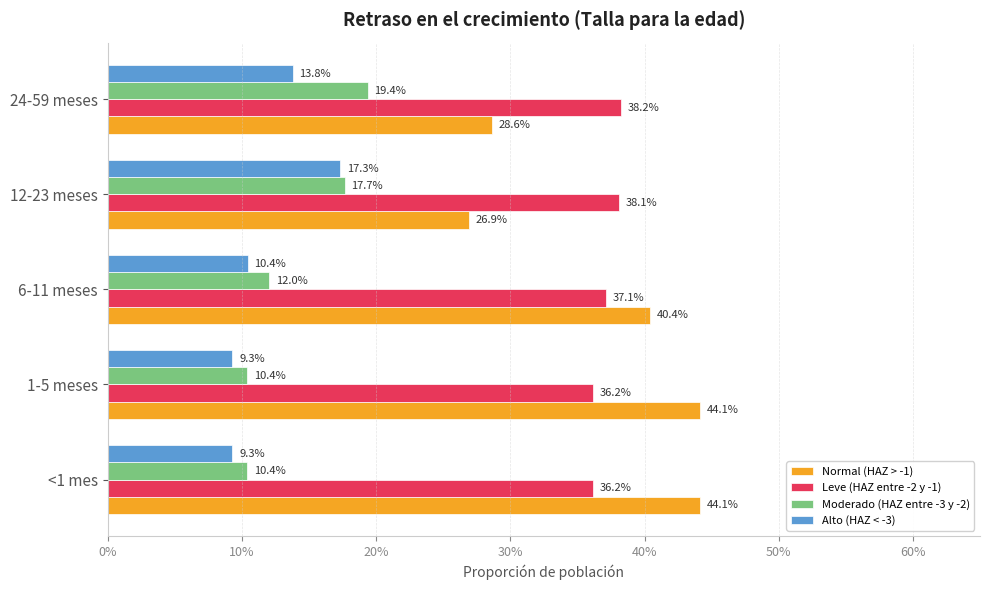

What are all the series names shown in the legend?

Normal (HAZ > -1), Leve (HAZ entre -2 y -1), Moderado (HAZ entre -3 y -2), Alto (HAZ < -3)